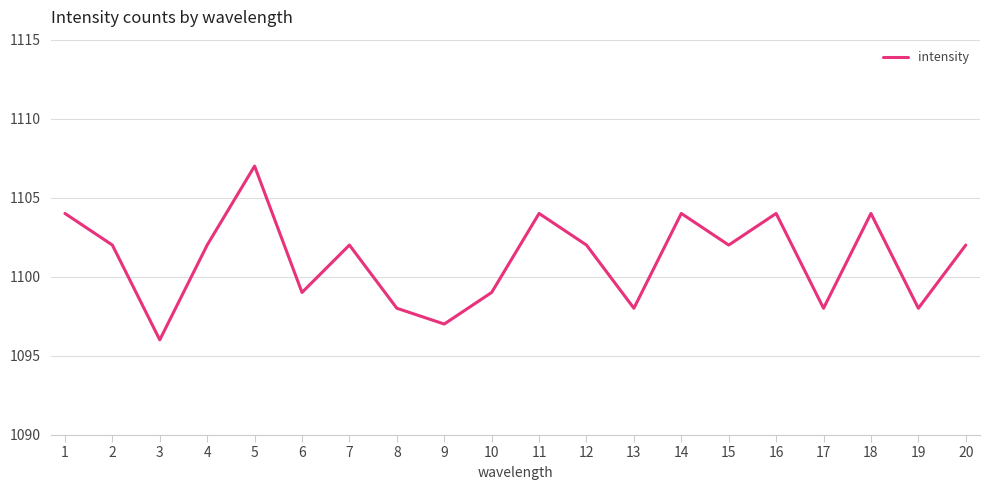

The value at 2 is 1949. True or false?

False